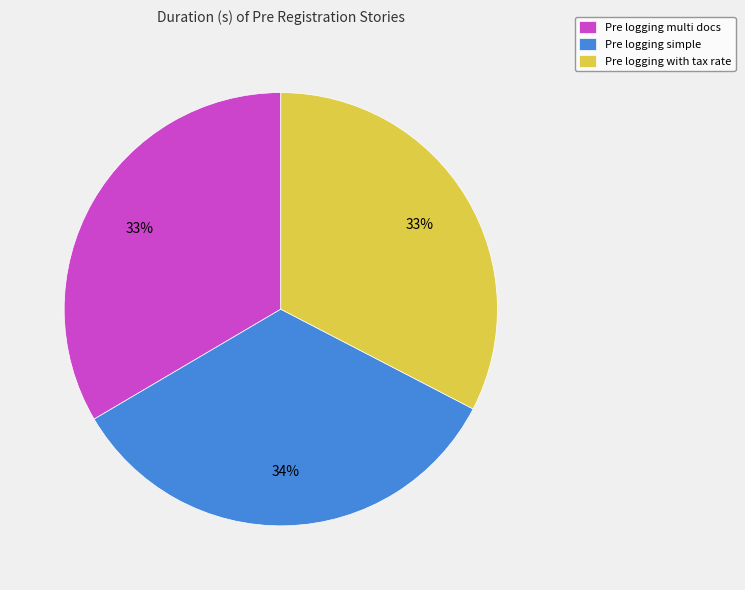

How many segments does this pie chart have?

3